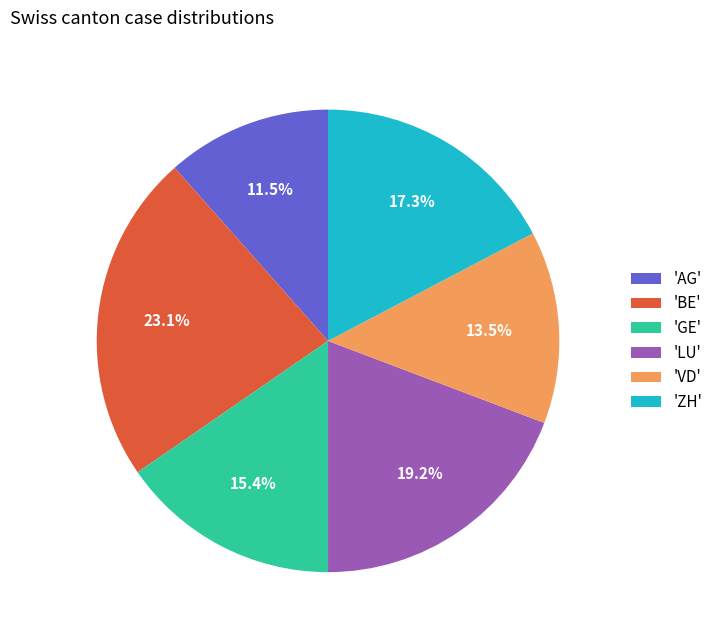

Does 'VD' account for over 50% of the chart?

No